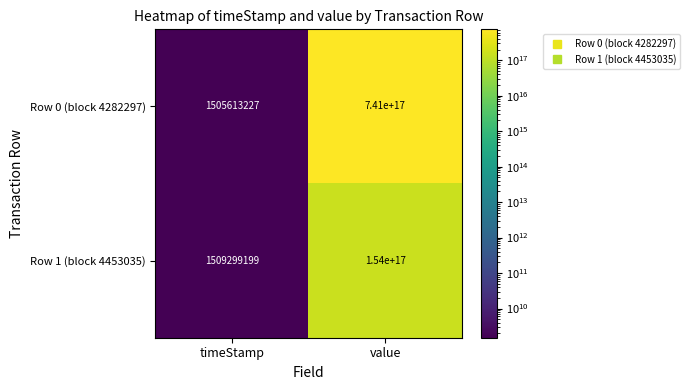

Which series has the largest total across all categories?

Row 0 (block 4282297)